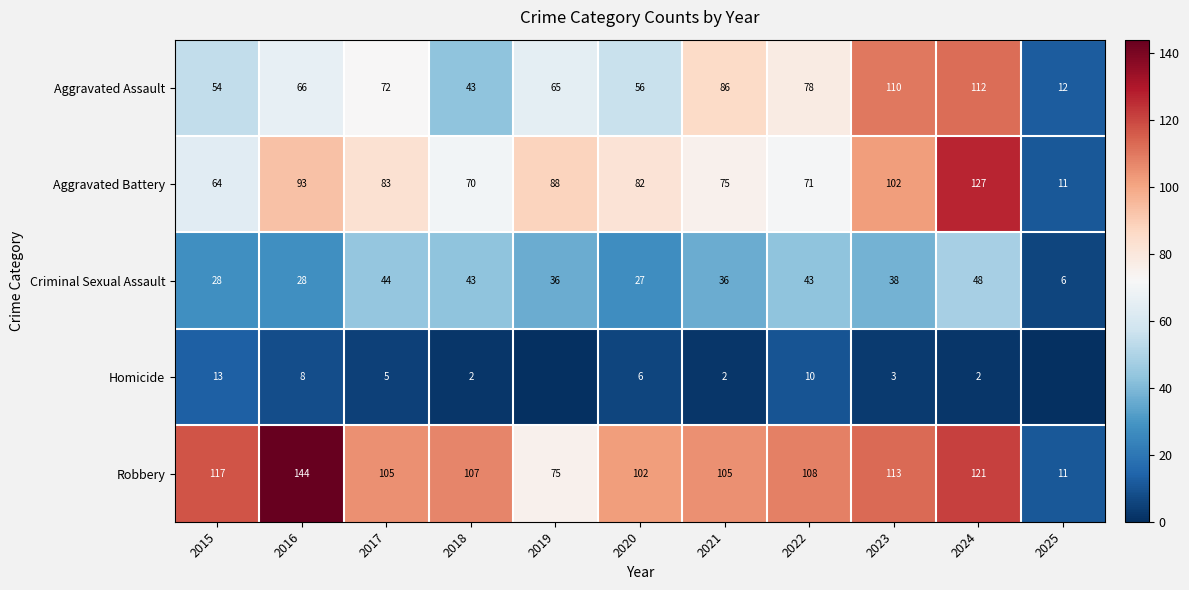

Is the value of Aggravated Battery at 2021 greater than the value of Homicide at 2021?

Yes